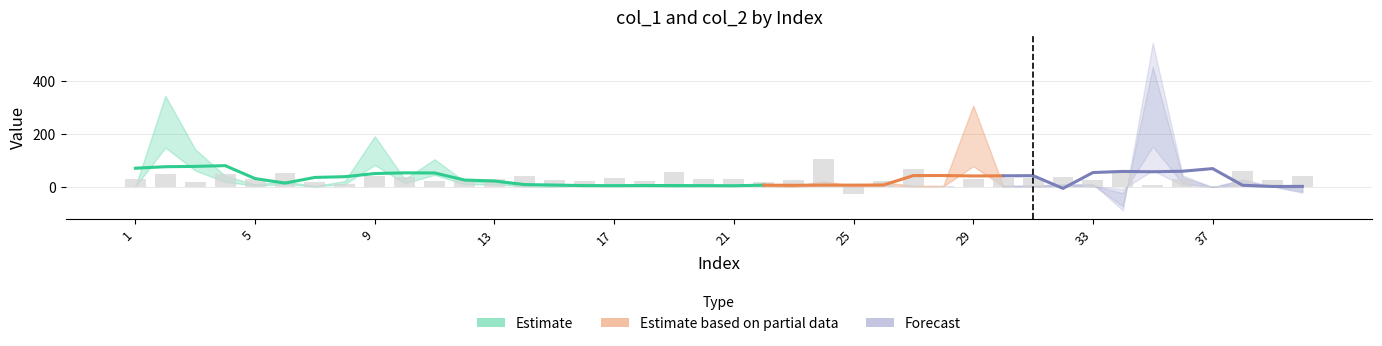

Are the bars grouped side by side (vs. stacked)?

No